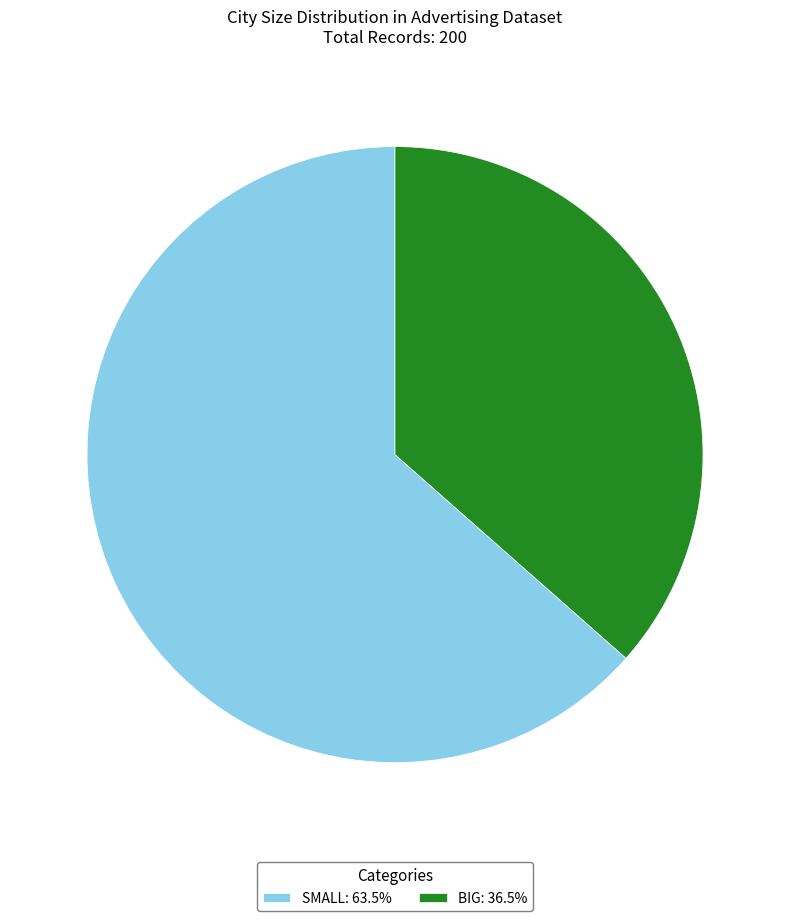

Approximately how many times larger is the value at BIG: 36.5% compared to SMALL: 63.5%?

0.6